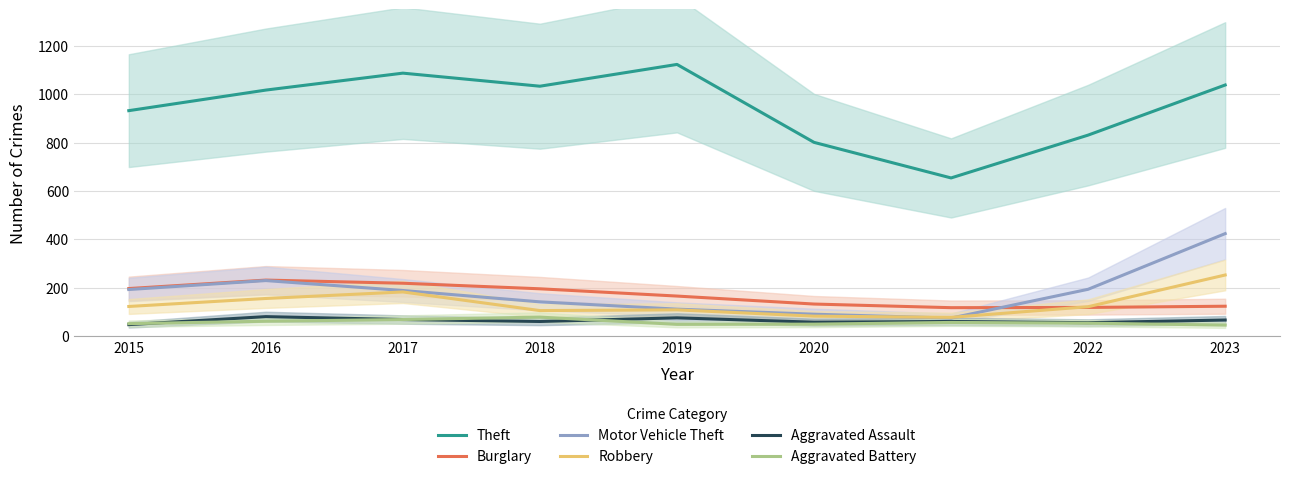

Which series has the widest spread of values?

Theft